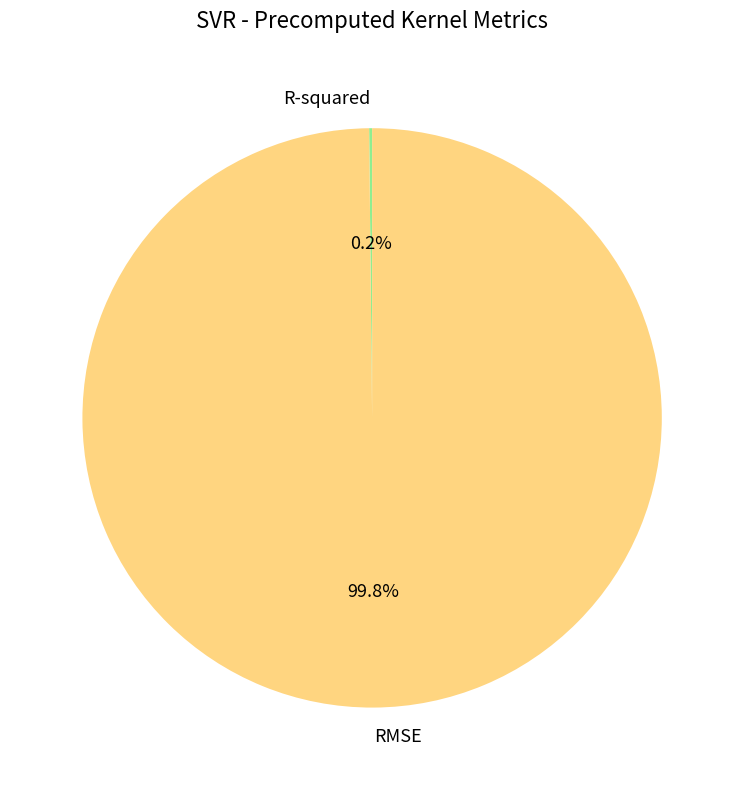

True or false: RMSE accounts for 100% of the total.

True